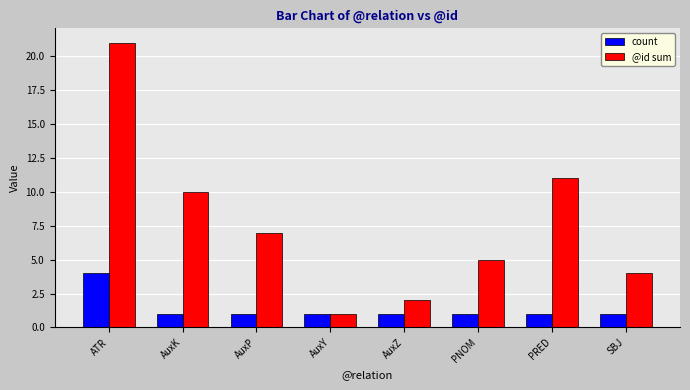

True or false: count has a value of 1 at AuxK.

True